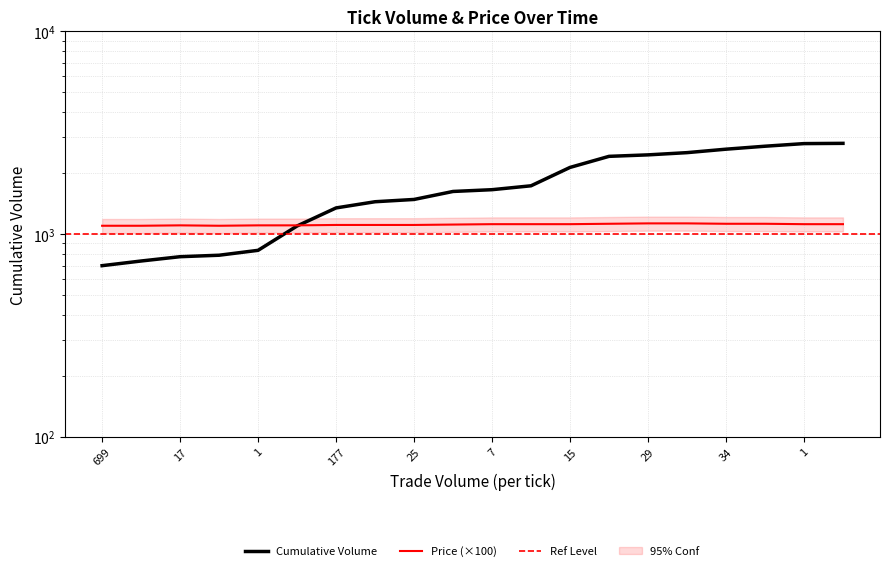

Which series has the largest range (max minus min)?

Cumulative Volume